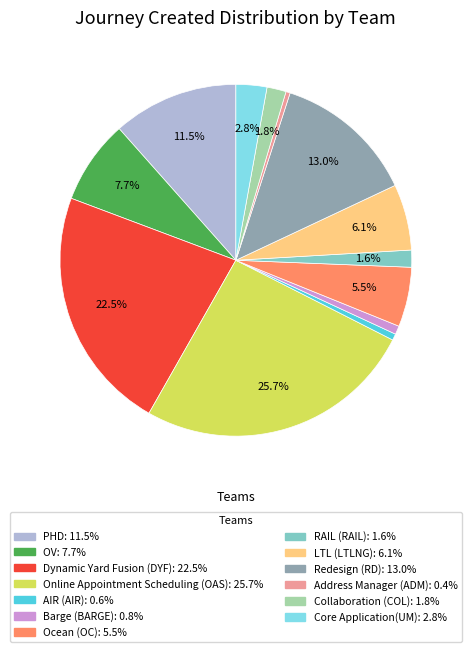

The RAIL (RAIL) slice represents 2% of the pie. True or false?

True